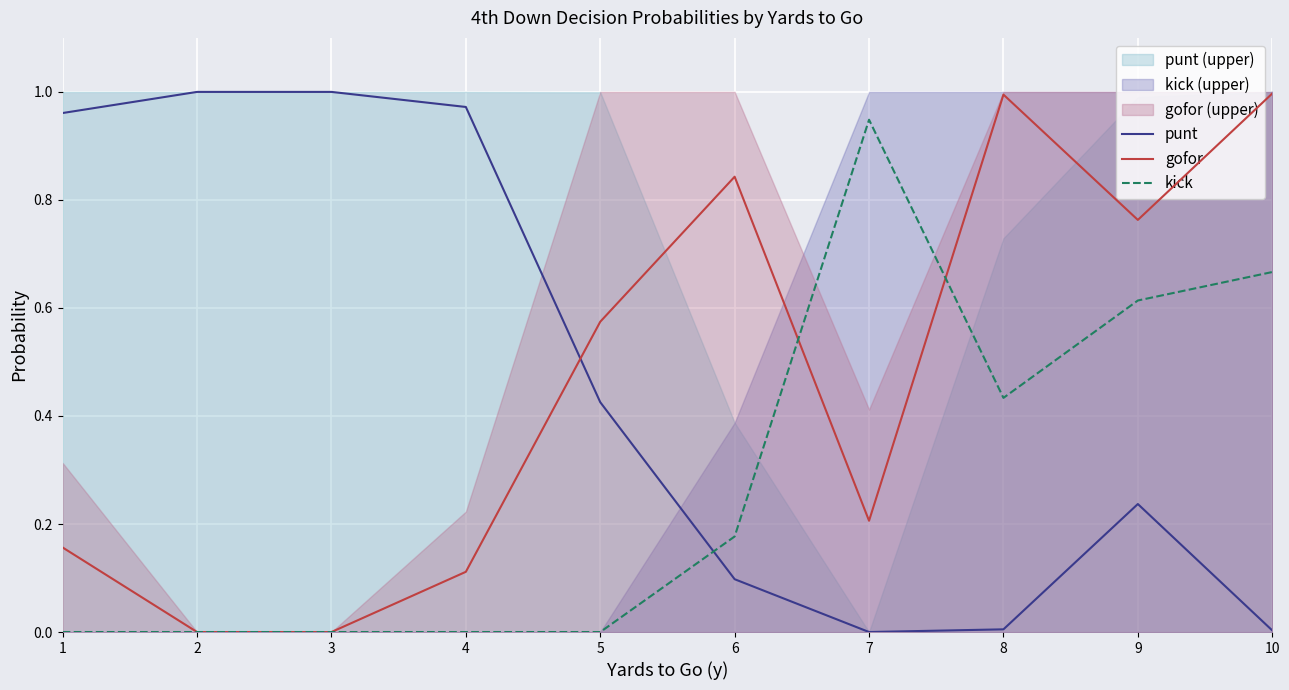

How many times do gofor and punt cross each other?

1